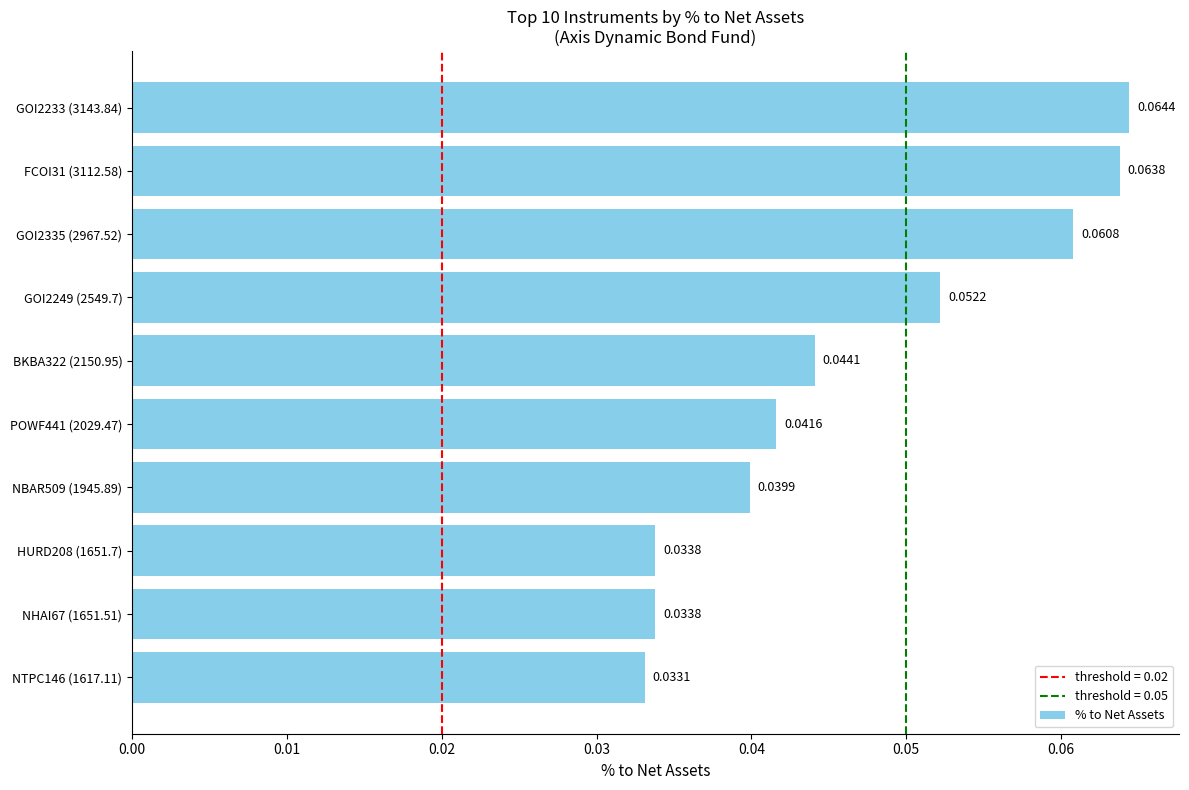

Between FCOI31 (3112.58) and NTPC146 (1617.11), which is larger?

FCOI31 (3112.58)